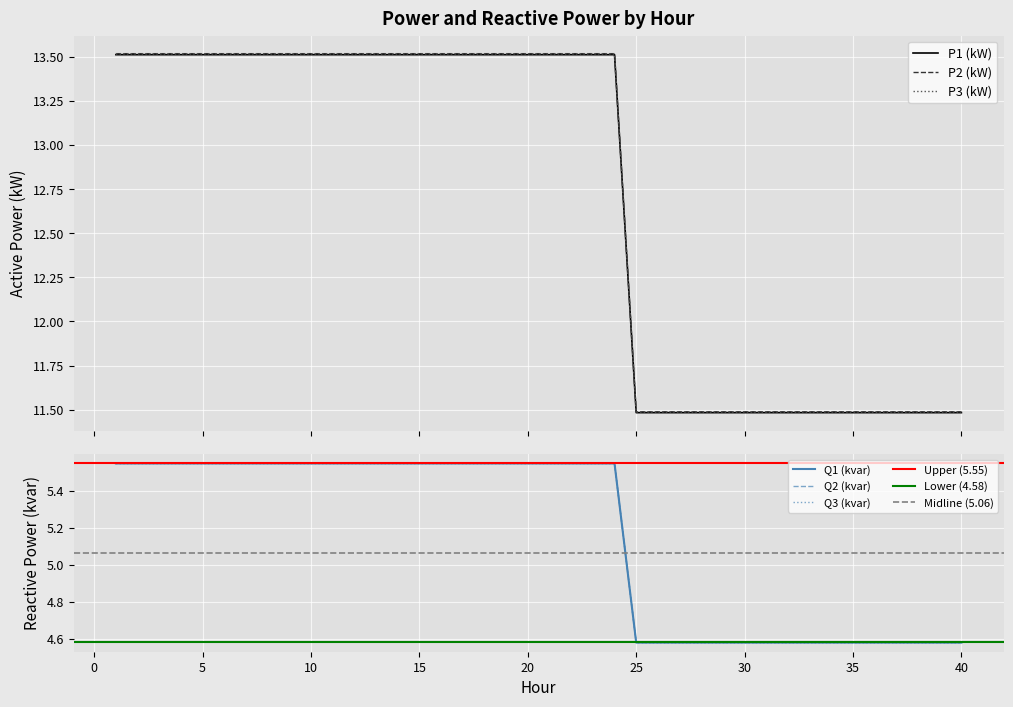

True or false: Q2 (kvar) has a value of 7.4 at 16.

False